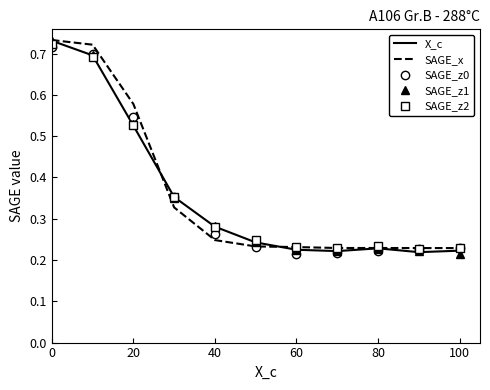

What are all the series names shown in the legend?

X_c, SAGE_x, SAGE_z0, SAGE_z1, SAGE_z2